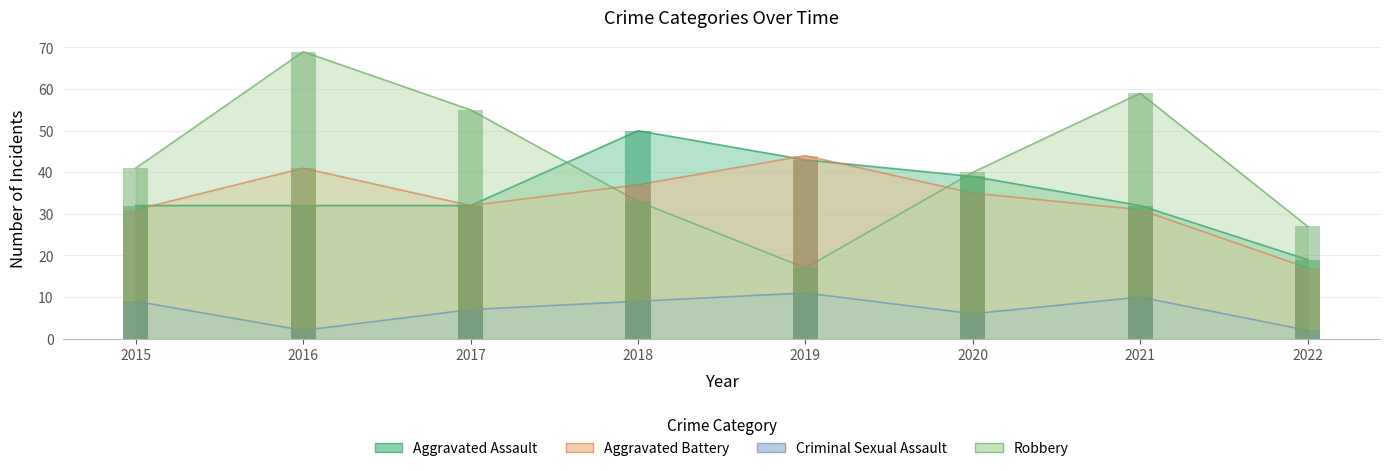

What is the difference between the Robbery values at 2021 and 2019?

42